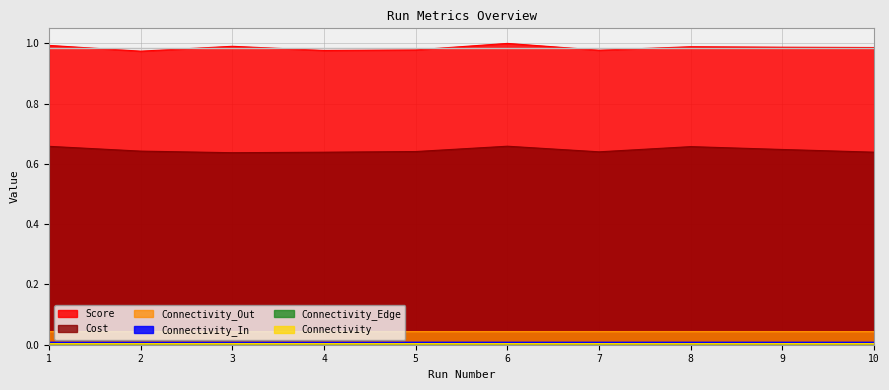

True or false: Cost and Connectivity_In intersect in this chart.

False